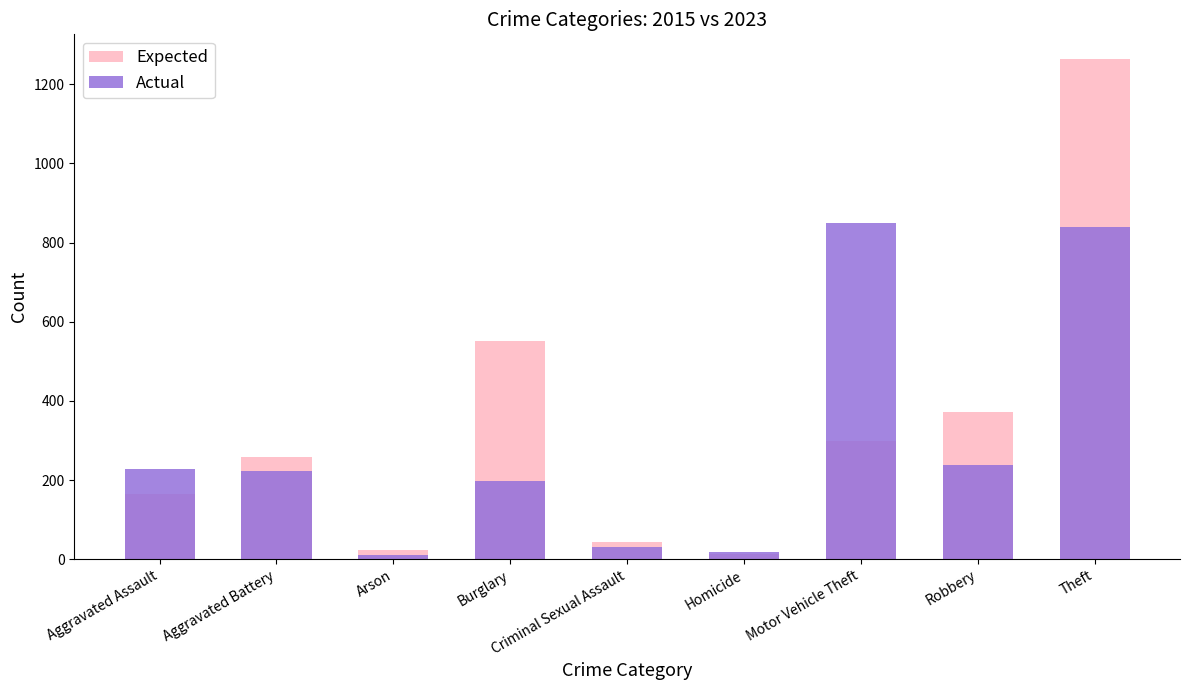

How many bars are there in total?

18